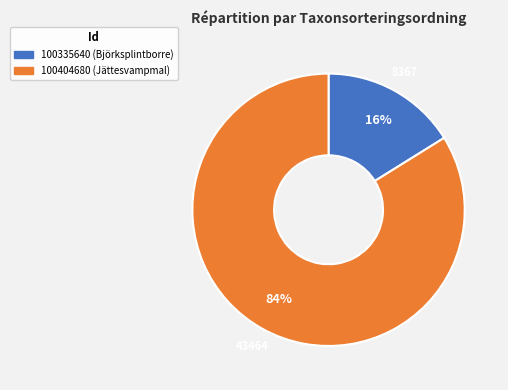

True or false: 100404680 accounts for 84% of the total.

True